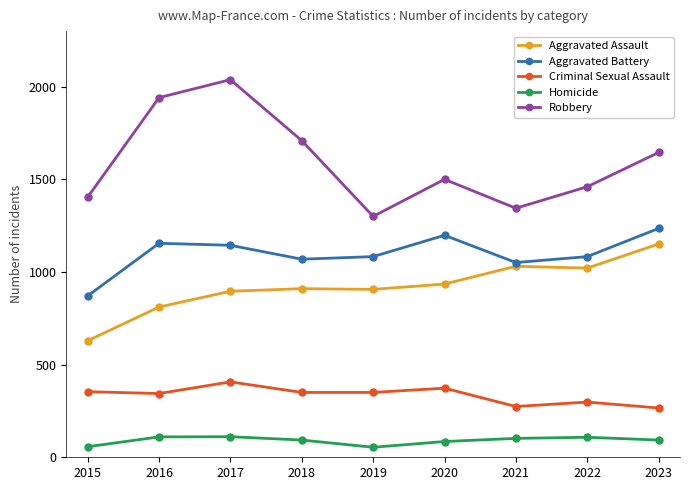

What is the minimum value for Criminal Sexual Assault?

266